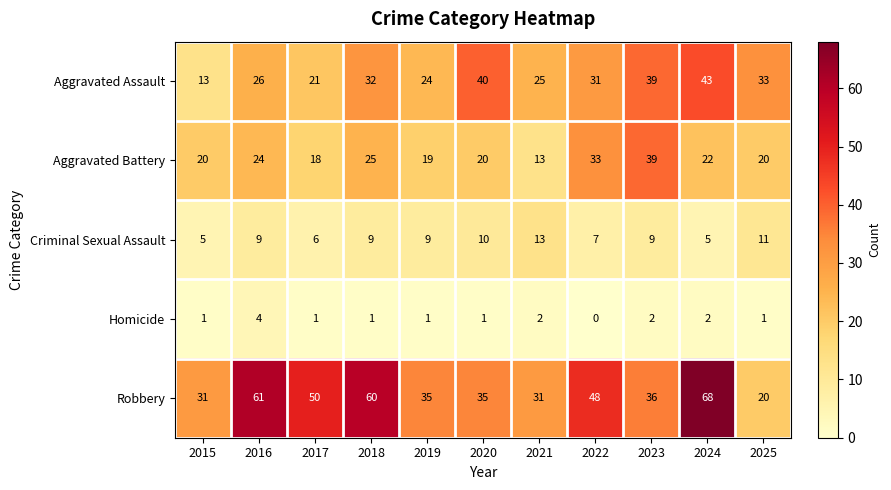

True or false: Criminal Sexual Assault has a value of 13 at 2021.

True